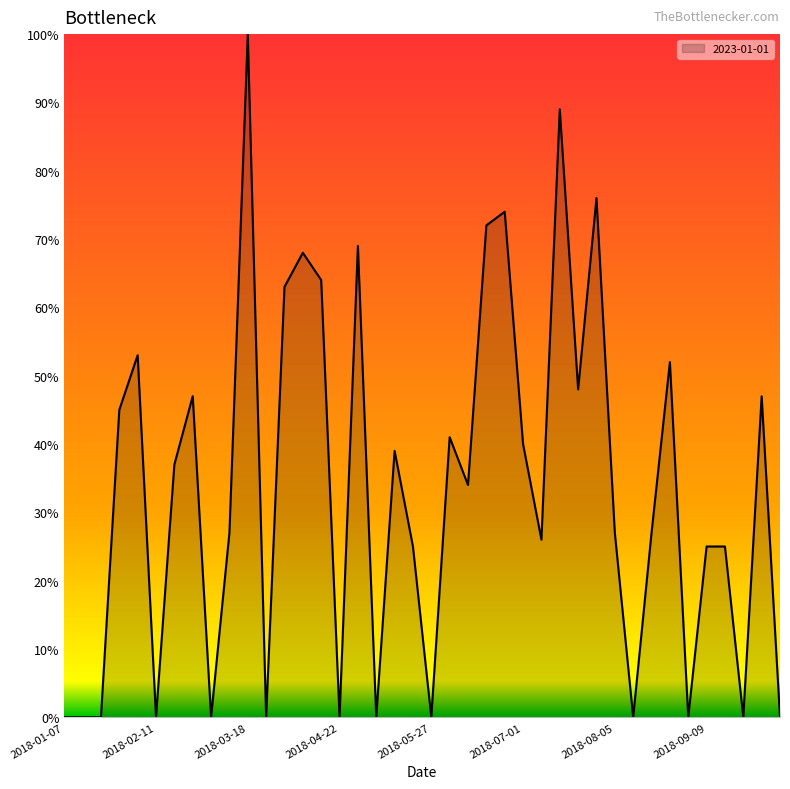

What is the difference between the maximum and minimum values?

100